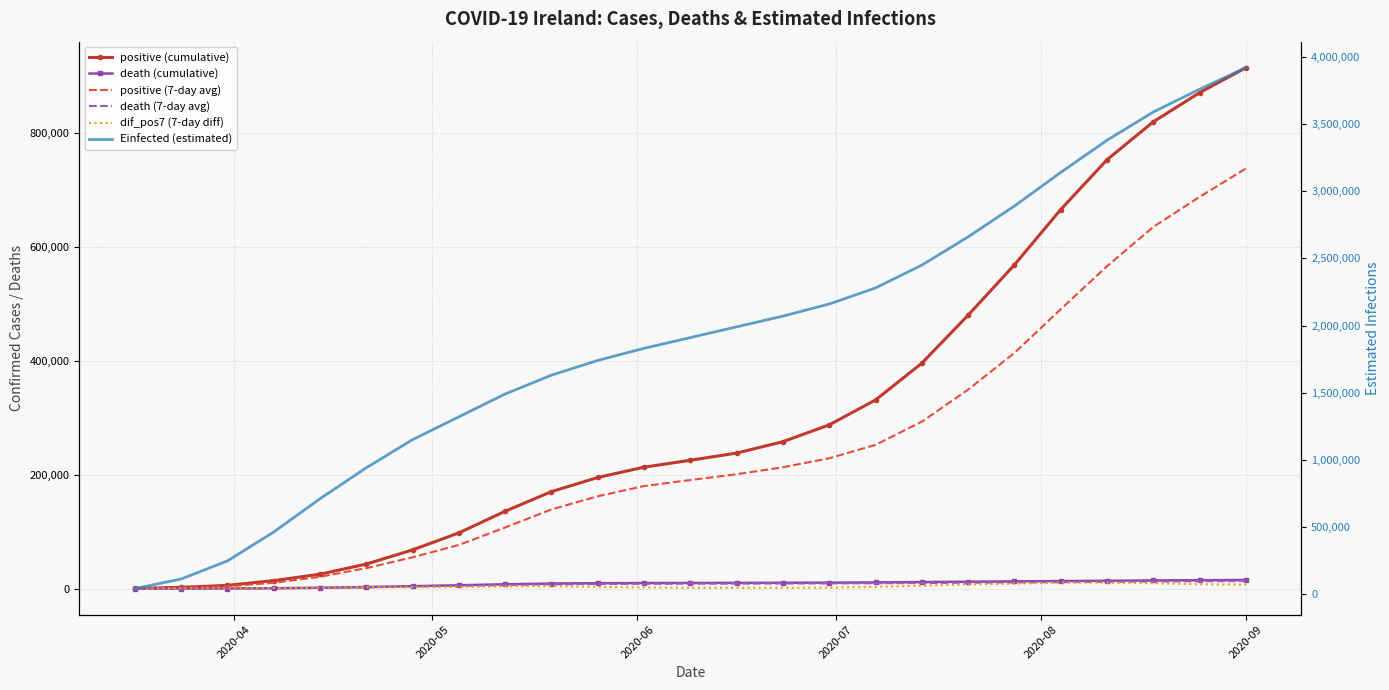

Reading left to right, extract all data points from this chart.

positive (cumulative): 321.0	2247.0	5717.0	14034.0	25262.0	43079.0	67982.0	97838.0	135768.0	170239.0	195031.0	213144.0	225228.0	237867.0	257862.0	287379.0	331058.0	395609.0	479885.0	568178.0	665243.0	752619.0	819164.0	870328.0	914079.0
death (cumulative): 1.0	46.0	201.0	686.0	1532.0	2741.0	4267.0	5841.0	7616.0	8929.0	9465.0	9791.0	9952.0	10085.0	10248.0	10476.0	10852.0	11478.0	12139.0	12694.0	13238.0	13794.0	14349.0	14757.0	15133.0
positive (7-day avg): 321.0	1217.7	3916.0	10231.6	20787.3	35937.3	54972.0	76651.7	107321.1	138919.4	162082.0	180000.6	190567.3	200741.0	212992.7	228729.0	252234.9	292987.0	349228.6	413617.4	490278.4	565695.1	634698.0	687499.4	737065.4
death (7-day avg): 1.0	20.0	119.3	443.4	1147.6	2277.9	3617.6	4838.3	6207.4	7450.6	8098.6	8493.0	8660.6	8790.9	8952.6	9133.1	9395.7	9837.7	10336.0	10822.9	11336.6	11894.6	12469.7	12923.0	13345.1
dif_pos7 (7-day diff): 321.0	275.1	495.7	1188.1	1604.0	2545.3	2756.6	2834.0	4040.6	4300.6	2890.9	2098.6	1474.0	1434.4	1542.0	1780.0	2882.0	5161.4	7360.7	8693.1	10498.7	10459.6	9447.7	7671.6	7023.6
Einfected (estimated): 40345.3	111795.5	246509.4	461763.7	710095.0	940267.2	1150000.0	1320000.0	1490000.0	1630000.0	1740000.0	1830000.0	1910000.0	1990000.0	2070000.0	2160000.0	2280000.0	2450000.0	2660000.0	2890000.0	3140000.0	3380000.0	3590000.0	3760000.0	3920000.0